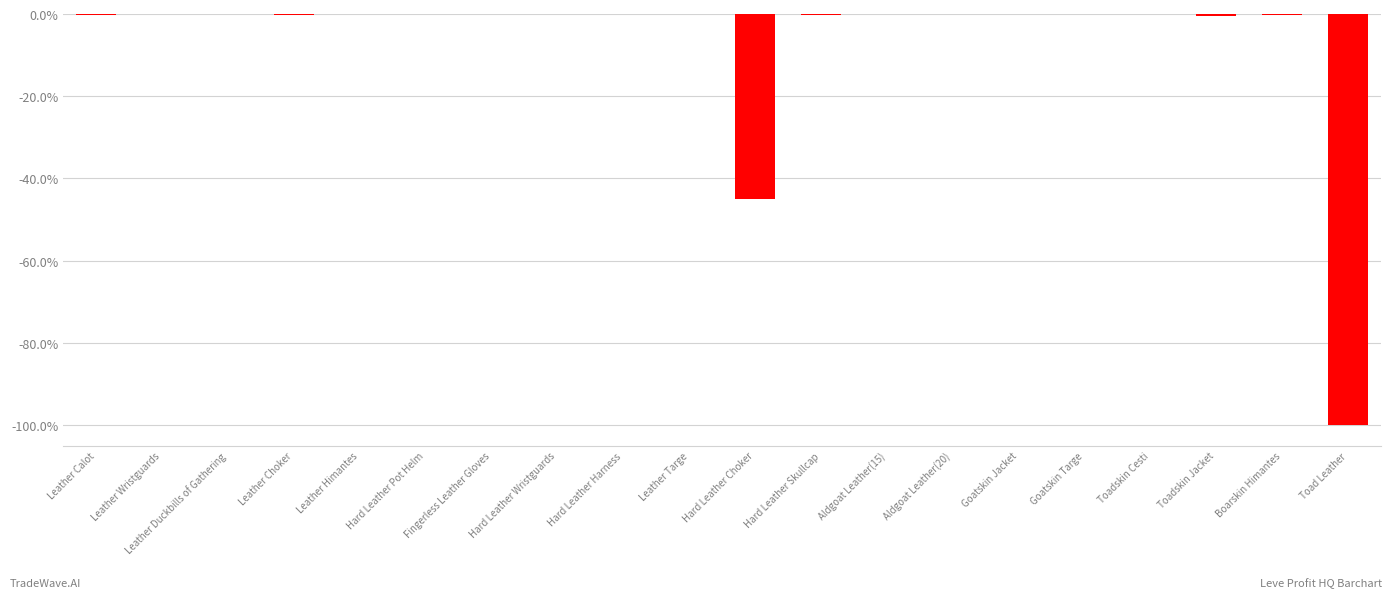

The value at Toadskin Cesti is -0.0. True or false?

True